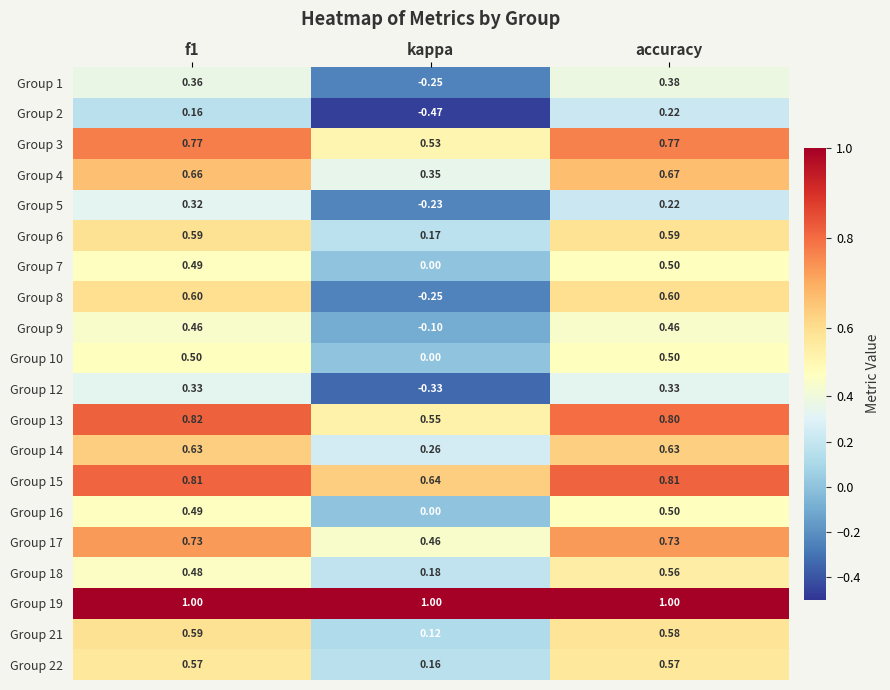

Is the value of Group 12 at f1 greater than the value of Group 3 at accuracy?

No